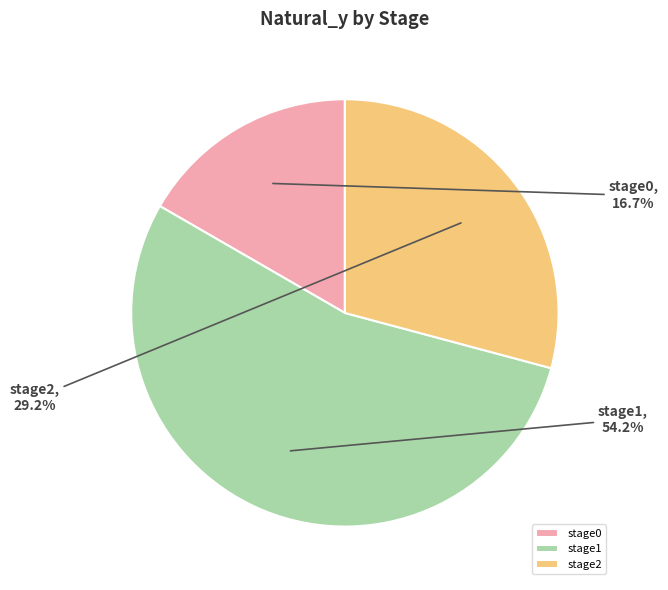

Rank the categories by value from lowest to highest.

stage0, stage2, stage1